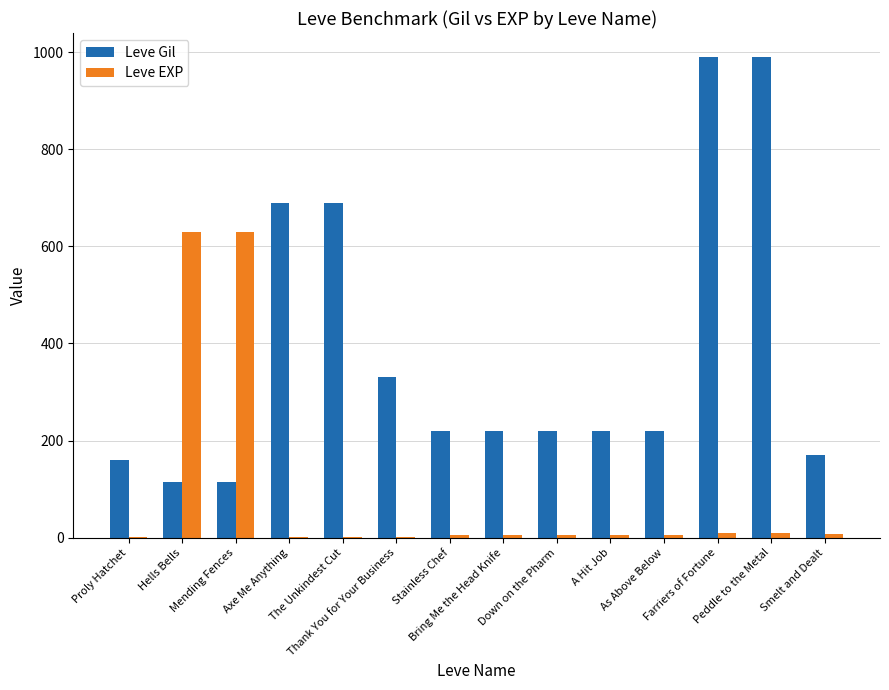

What is the maximum value for Leve Gil?

990